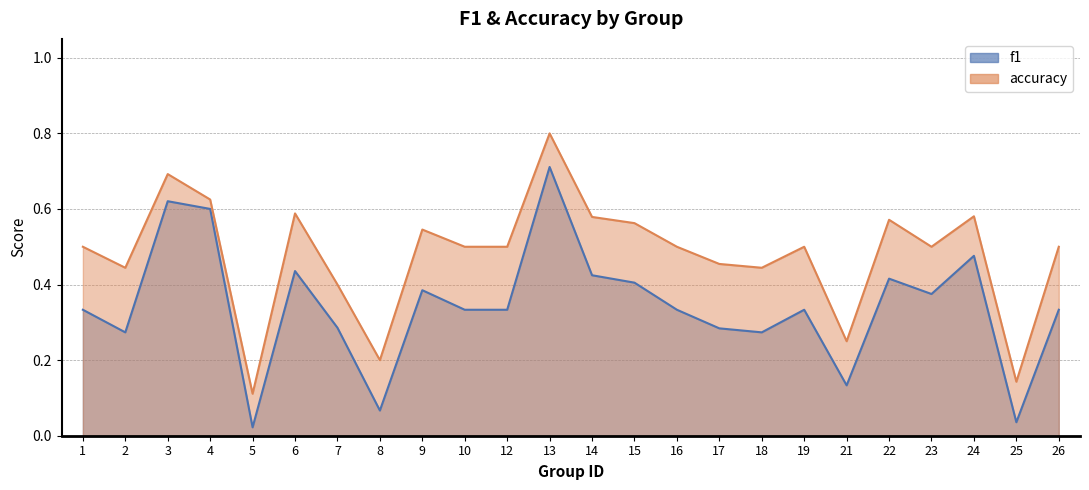

Reading right to left, extract all data points from this chart.

f1: 26=0.3	25=0.0	24=0.5	23=0.4	22=0.4	21=0.1	19=0.3	18=0.3	17=0.3	16=0.3	15=0.4	14=0.4	13=0.7	12=0.3	10=0.3	9=0.4	8=0.1	7=0.3	6=0.4	5=0.0	4=0.6	3=0.6	2=0.3	1=0.3
accuracy: 26=0.5	25=0.1	24=0.6	23=0.5	22=0.6	21=0.2	19=0.5	18=0.4	17=0.5	16=0.5	15=0.6	14=0.6	13=0.8	12=0.5	10=0.5	9=0.5	8=0.2	7=0.4	6=0.6	5=0.1	4=0.6	3=0.7	2=0.4	1=0.5